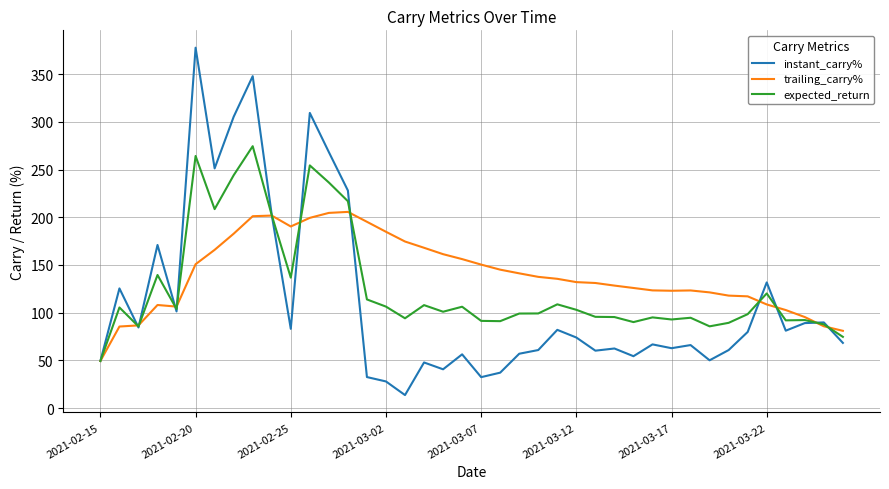

What is the smallest value displayed?

13.6